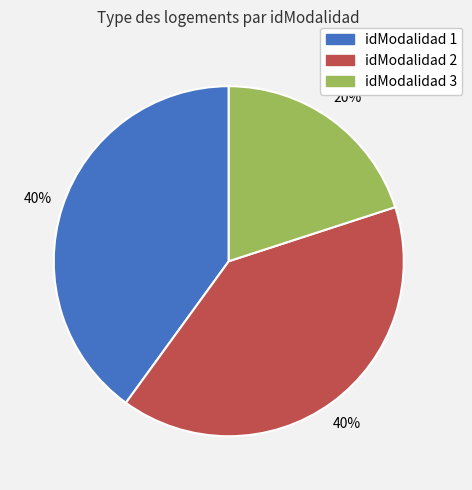

Which slice is the smallest?

idModalidad 3